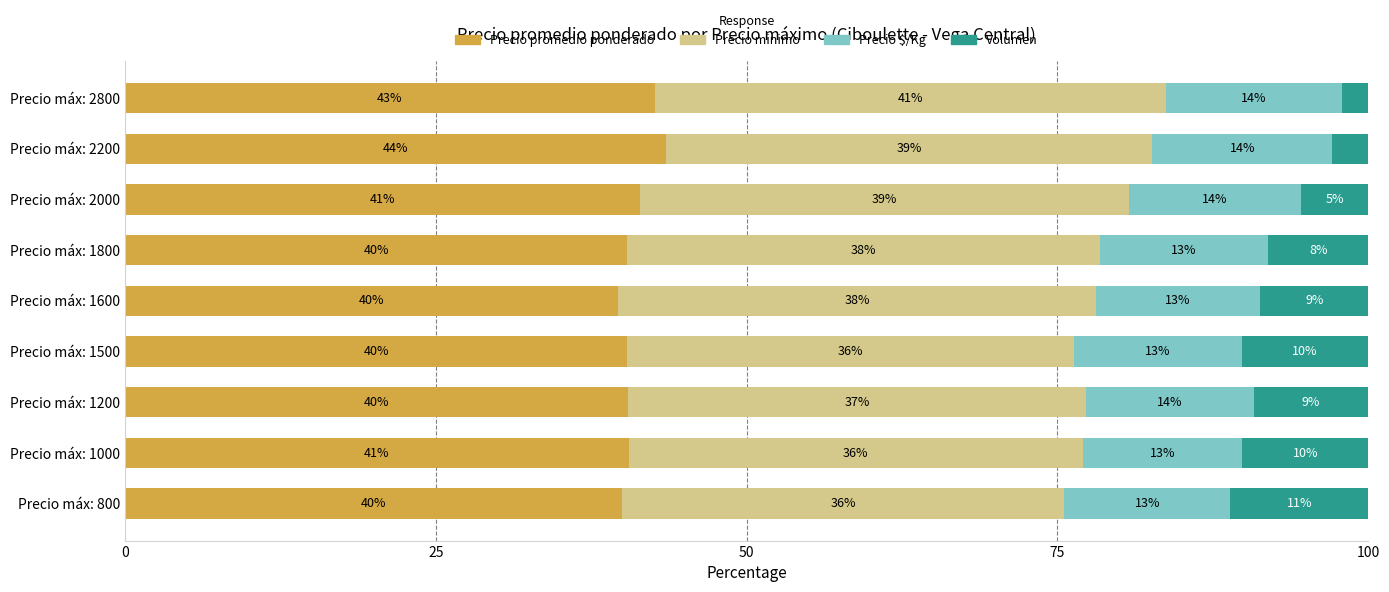

What are all the series names shown in the legend?

Precio promedio ponderado, Precio minimo, Precio $/Kg, Volumen